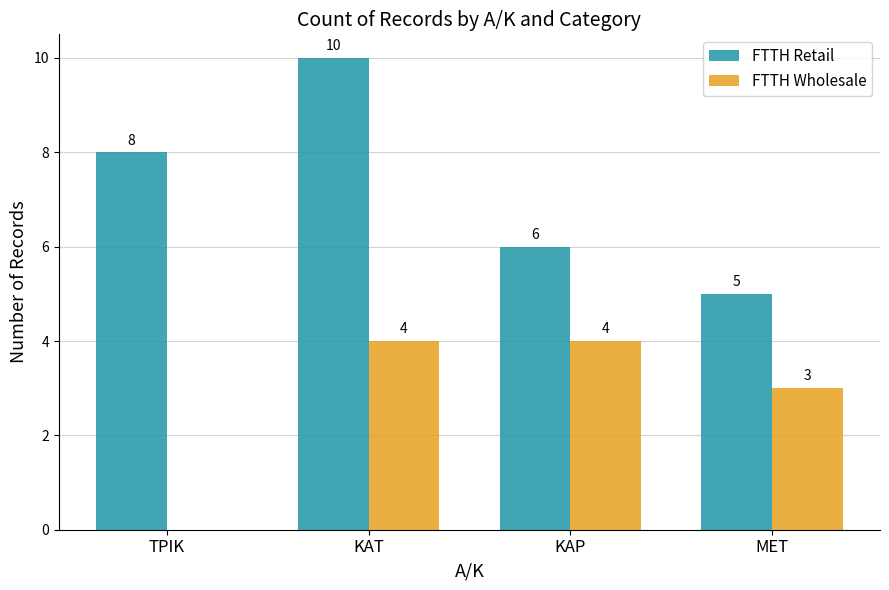

What is the greatest value displayed?

10